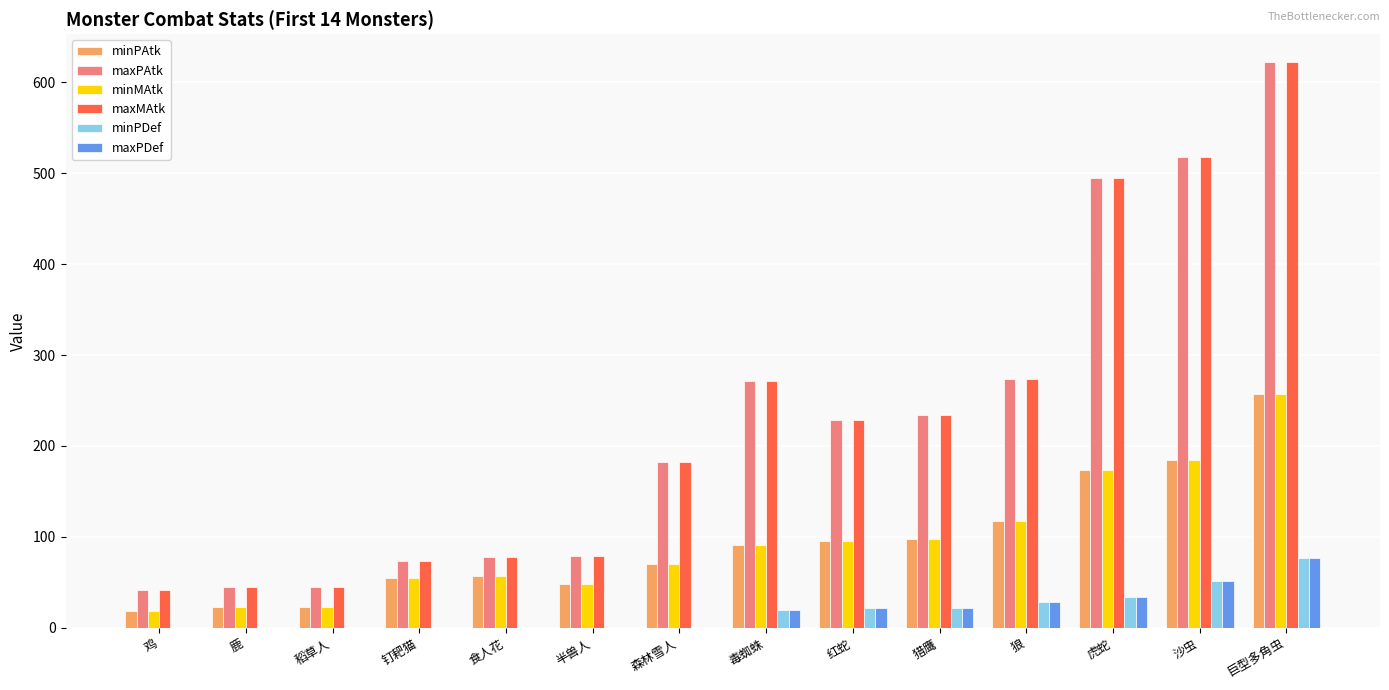

Is the value of maxPAtk at 毒蜘蛛 greater than the value of maxPDef at 猎鹰?

Yes